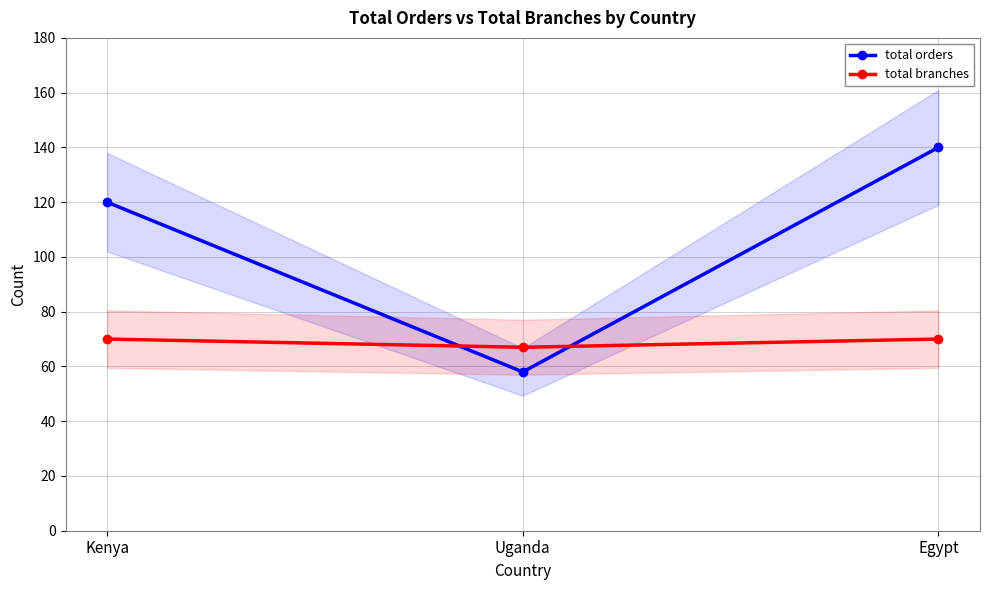

What are all the series names shown in the legend?

total orders, total branches